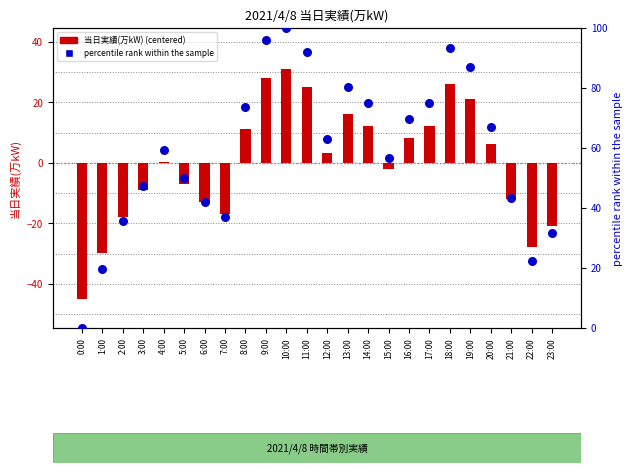

Which series has the largest total across all categories?

percentile rank within the sample